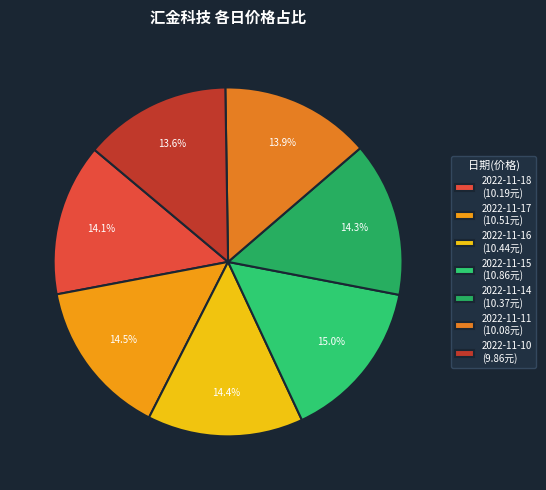

How many slices are in this pie chart?

7